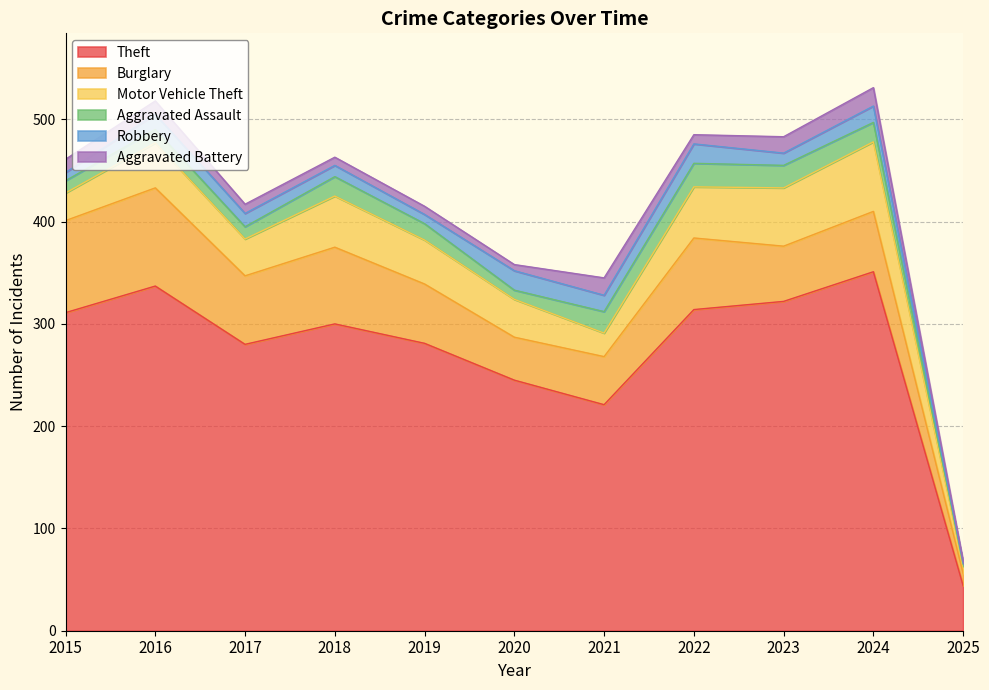

Between 2015 and 2021, which series saw the biggest shift?

Theft